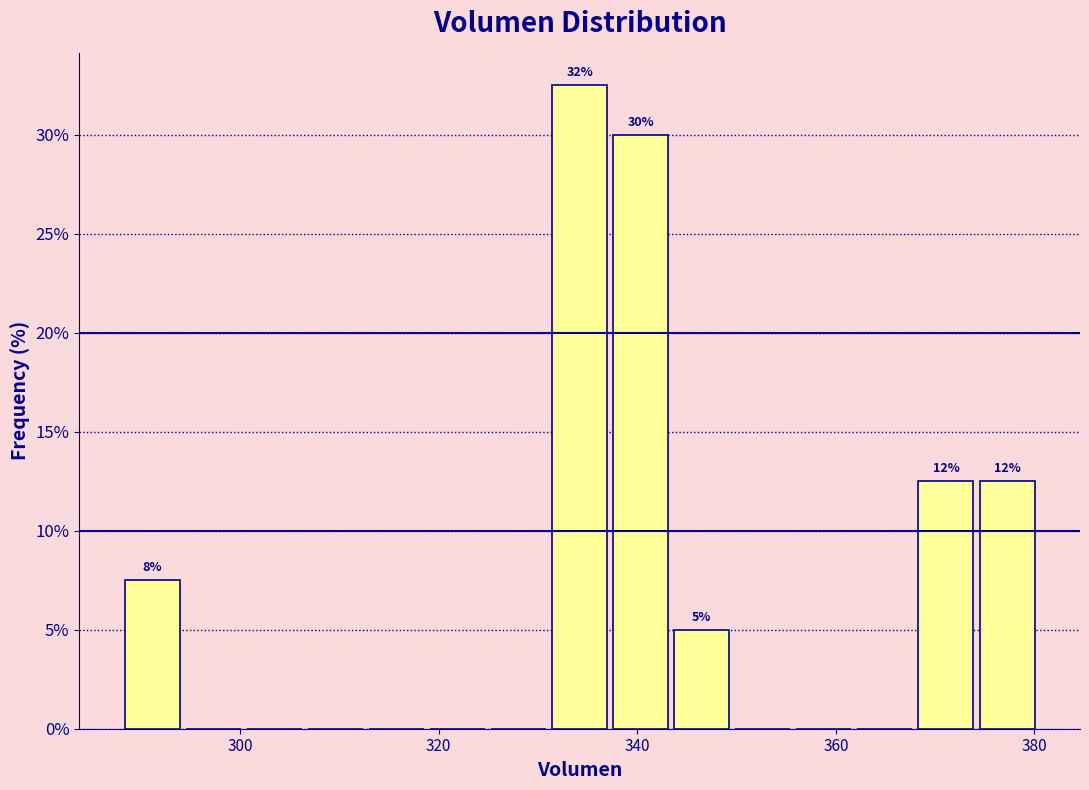

Read against the x-axis, roughly where is the centre of the tallest bar?

334